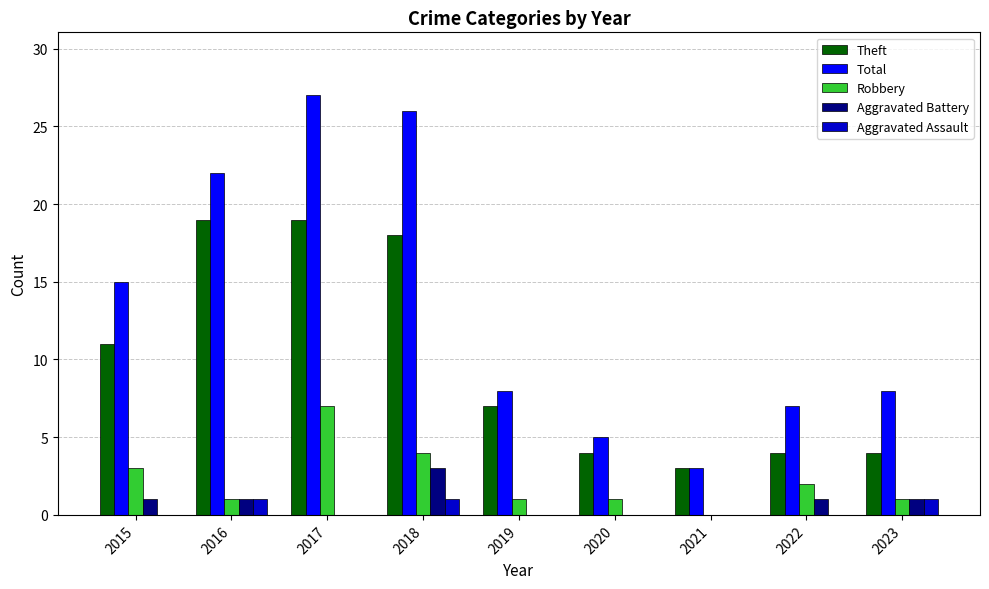

Reading left to right, list all the values displayed in this chart.

Theft: 11	19	19	18	7	4	3	4	4
Total: 15	22	27	26	8	5	3	7	8
Robbery: 3	1	7	4	1	1	0	2	1
Aggravated Battery: 1	1	0	3	0	0	0	1	1
Aggravated Assault: 0	1	0	1	0	0	0	0	1